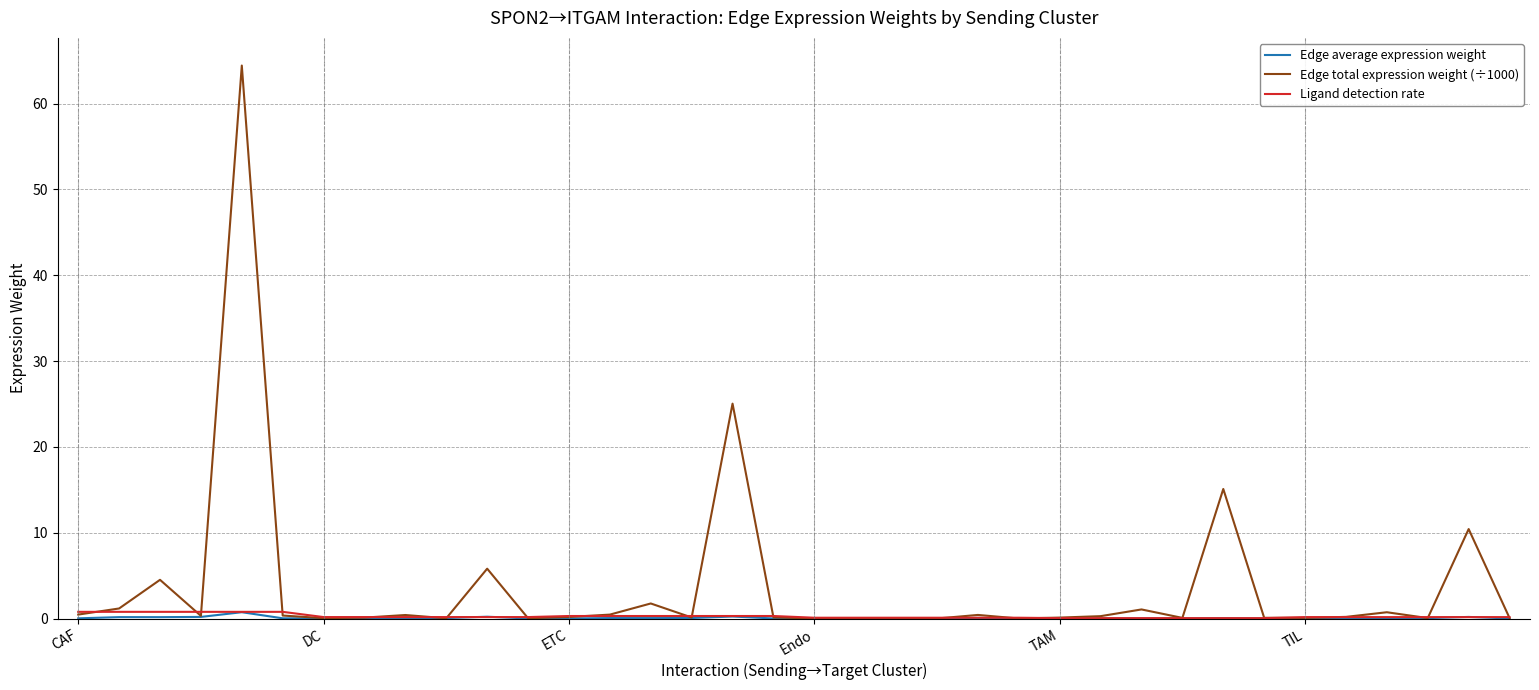

What is the maximum value shown in the chart?

64.4